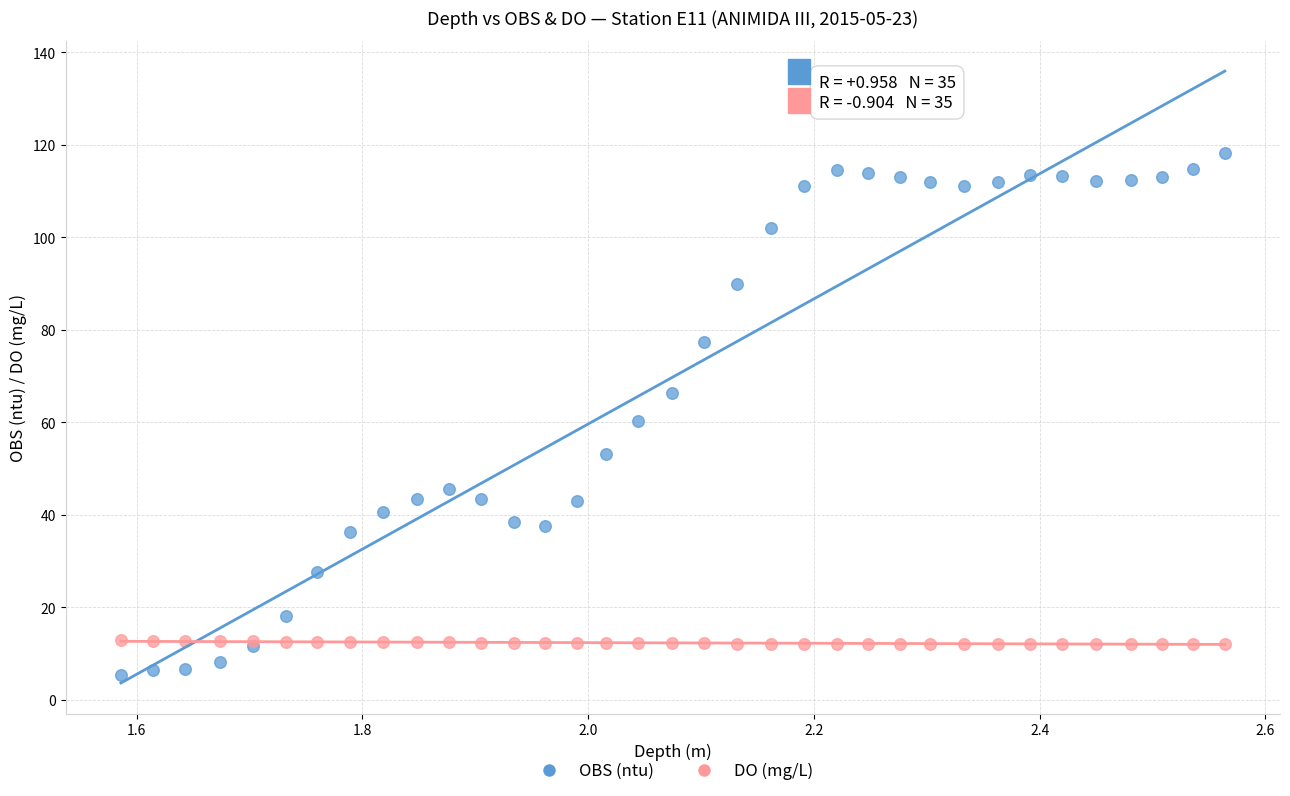

Which series reaches the maximum Y coordinate?

OBS (ntu)